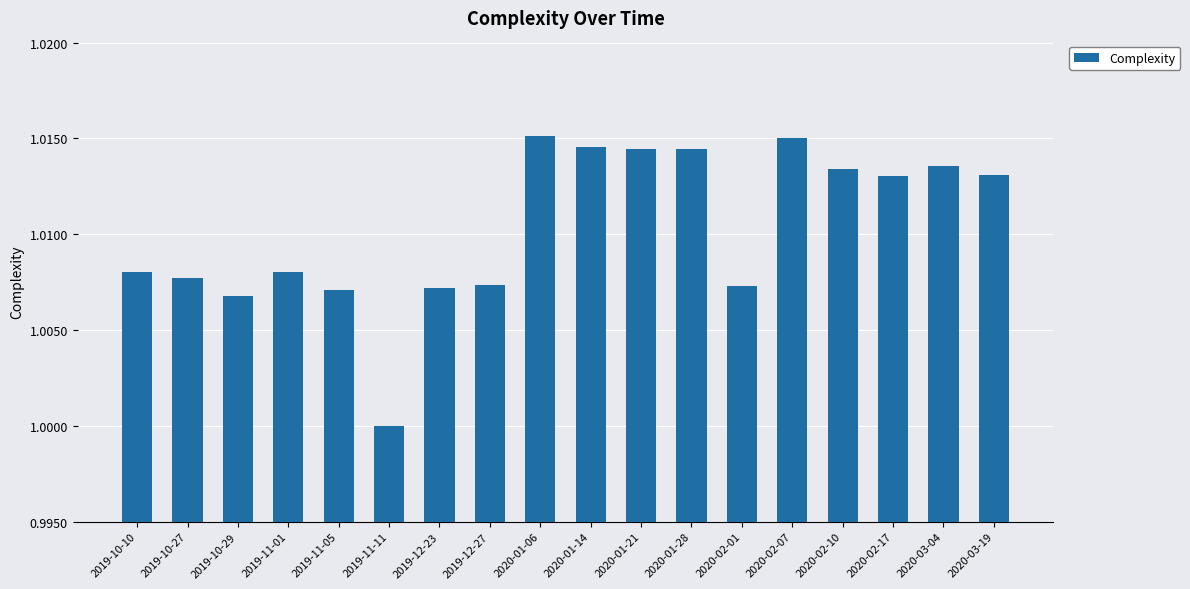

What is the sum of all values?

18.2